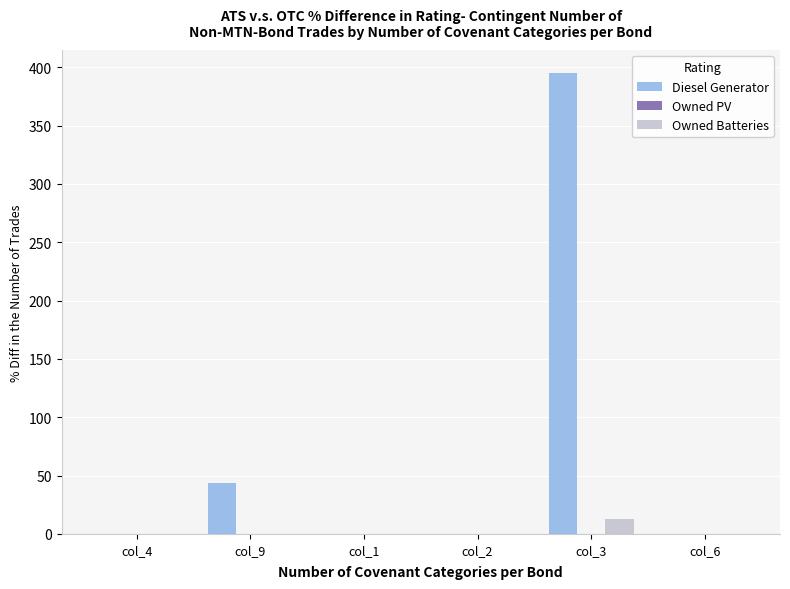

At which category is the sum across all series the highest?

col_3